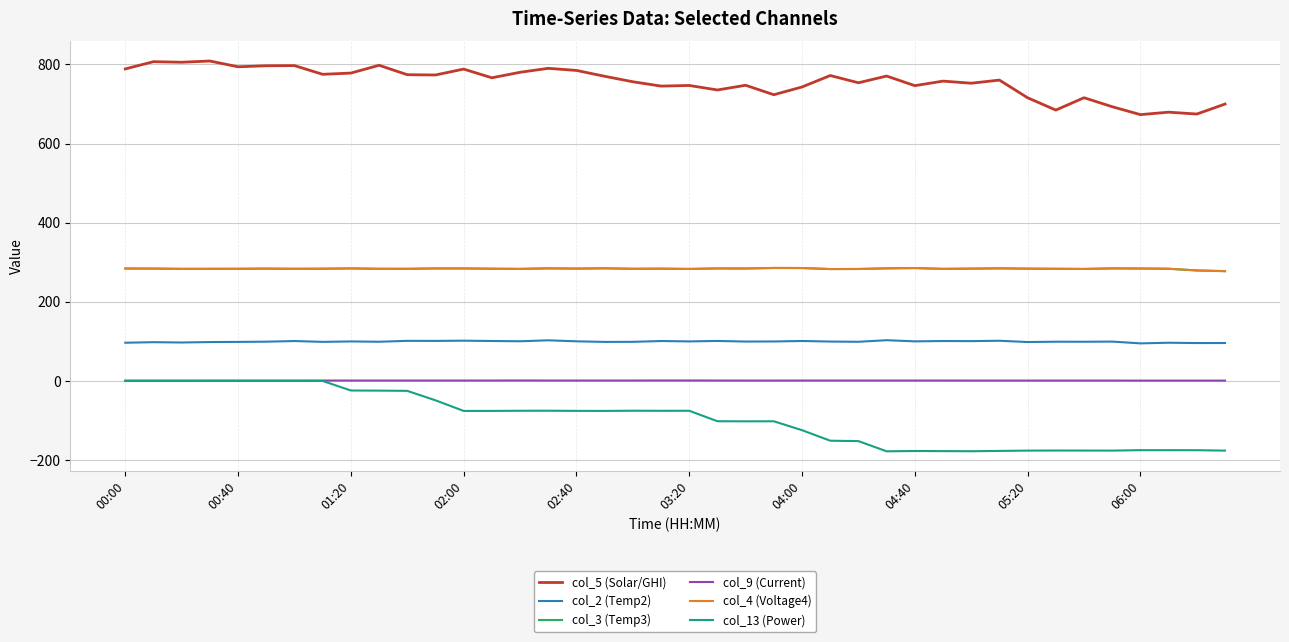

Does the chart display data point markers on the line(s)?

No